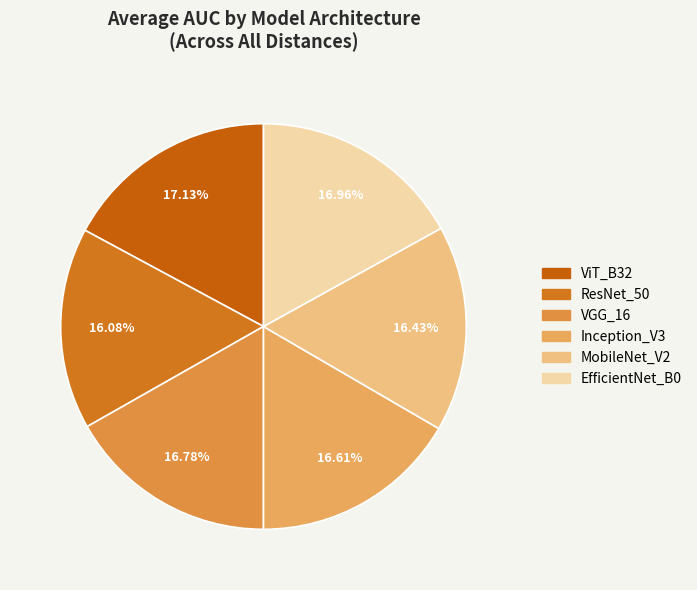

To the nearest percent, what portion does MobileNet_V2 represent?

16%